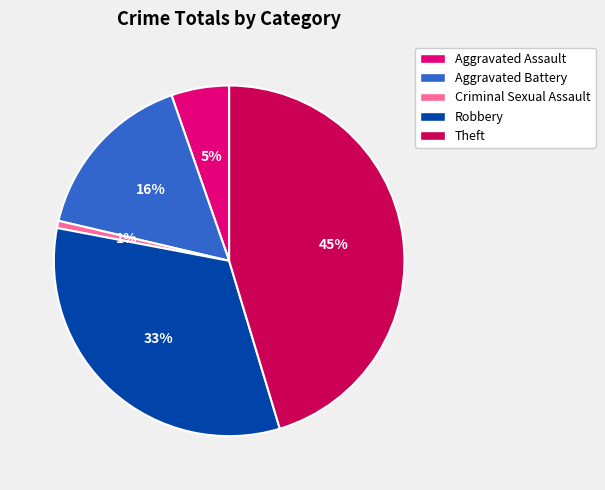

Does any single category account for the majority?

No